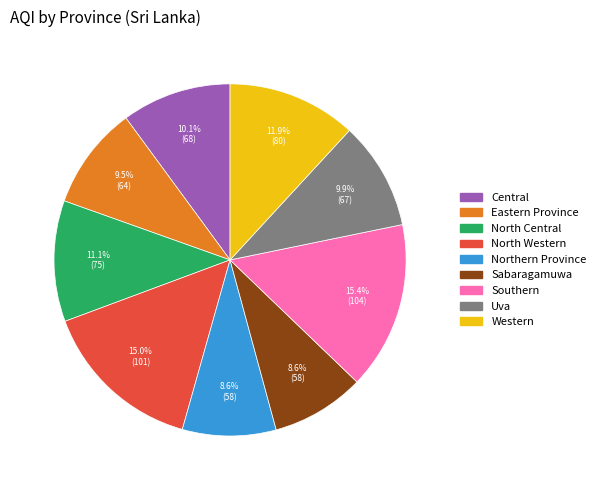

Which has a higher value, Southern or Eastern Province?

Southern